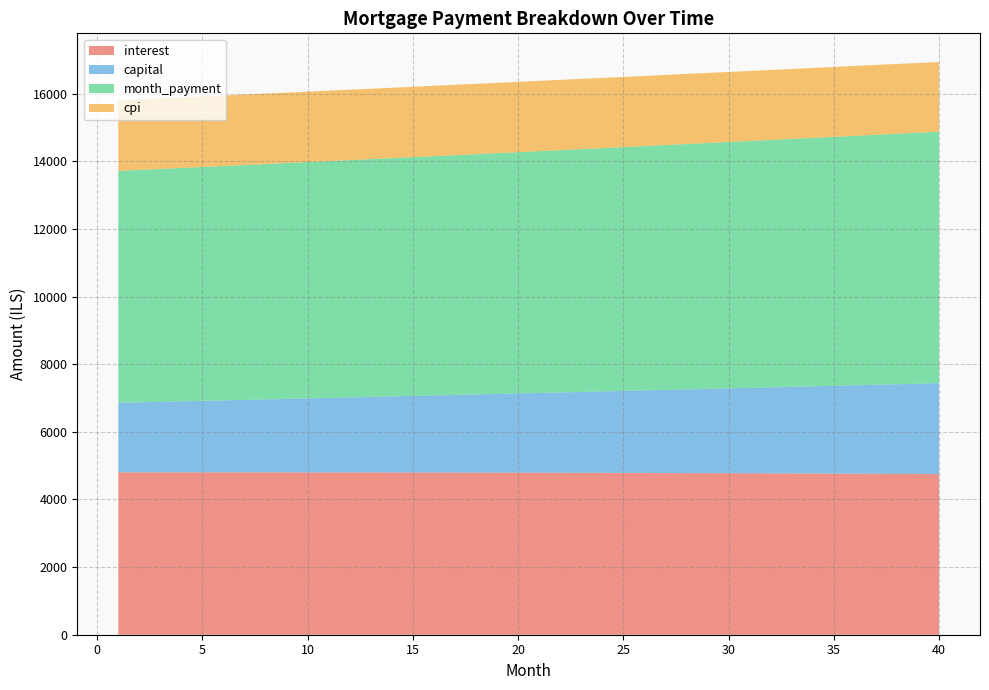

Reading left to right, extract all data points from this chart.

interest: 4801.6	4801.8	4801.8	4801.8	4801.8	4801.6	4801.4	4801.1	4800.8	4800.3	4799.8	4799.3	4798.6	4797.9	4797.1	4796.2	4795.3	4794.3	4793.1	4792.0	4790.7	4789.4	4787.9	4786.4	4784.8	4783.2	4781.4	4779.6	4777.7	4775.6	4773.5	4771.4	4769.1	4766.7	4764.3	4761.7	4759.1	4756.4	4753.6	4750.7
capital: 2056.0	2070.1	2084.4	2098.7	2113.2	2127.7	2142.4	2157.1	2172.0	2186.9	2202.0	2217.1	2232.4	2247.8	2263.3	2278.8	2294.5	2310.3	2326.2	2342.2	2358.4	2374.6	2391.0	2407.4	2424.0	2440.7	2457.5	2474.4	2491.4	2508.6	2525.9	2543.3	2560.8	2578.4	2596.2	2614.0	2632.0	2650.1	2668.4	2686.8
month_payment: 6857.6	6871.9	6886.2	6900.6	6914.9	6929.3	6943.8	6958.2	6972.7	6987.3	7001.8	7016.4	7031.0	7045.7	7060.4	7075.1	7089.8	7104.6	7119.4	7134.2	7149.1	7164.0	7178.9	7193.8	7208.8	7223.8	7238.9	7254.0	7269.1	7284.2	7299.4	7314.6	7329.9	7345.1	7360.4	7375.8	7391.1	7406.5	7422.0	7437.4
cpi: 2083.4	2083.4	2083.4	2083.4	2083.3	2083.2	2083.1	2083.0	2082.8	2082.5	2082.3	2082.0	2081.7	2081.4	2081.0	2080.6	2080.1	2079.6	2079.1	2078.6	2078.0	2077.4	2076.7	2076.0	2075.3	2074.6	2073.8	2072.9	2072.0	2071.1	2070.2	2069.2	2068.2	2067.1	2066.0	2064.9	2063.7	2062.5	2061.2	2059.9